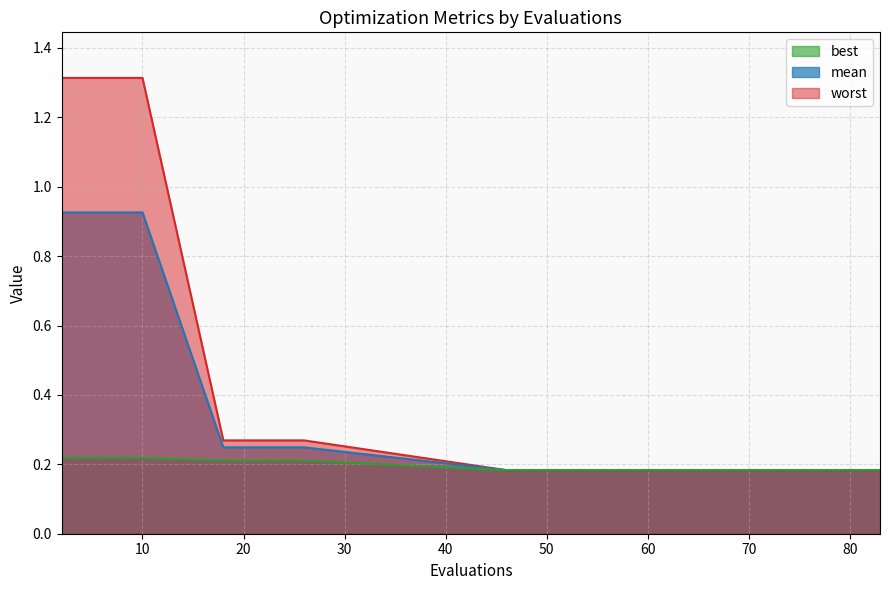

At how many categories does at least one series exceed 0?

20